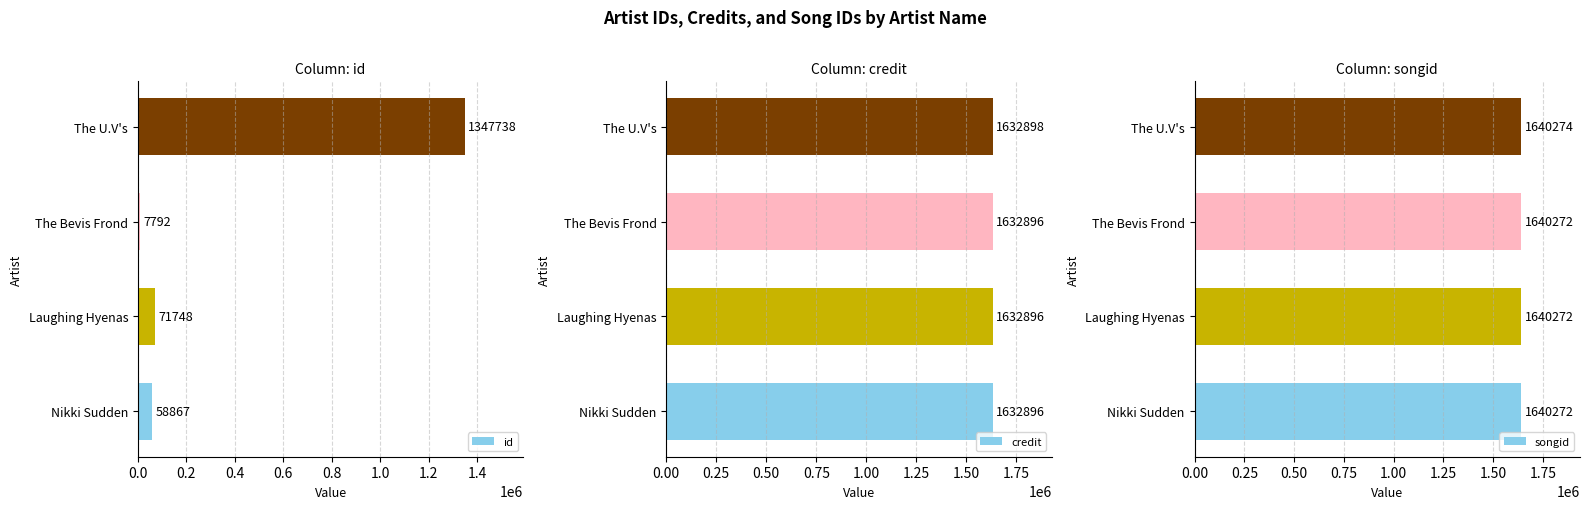

Are the bars grouped side by side (vs. stacked)?

Yes